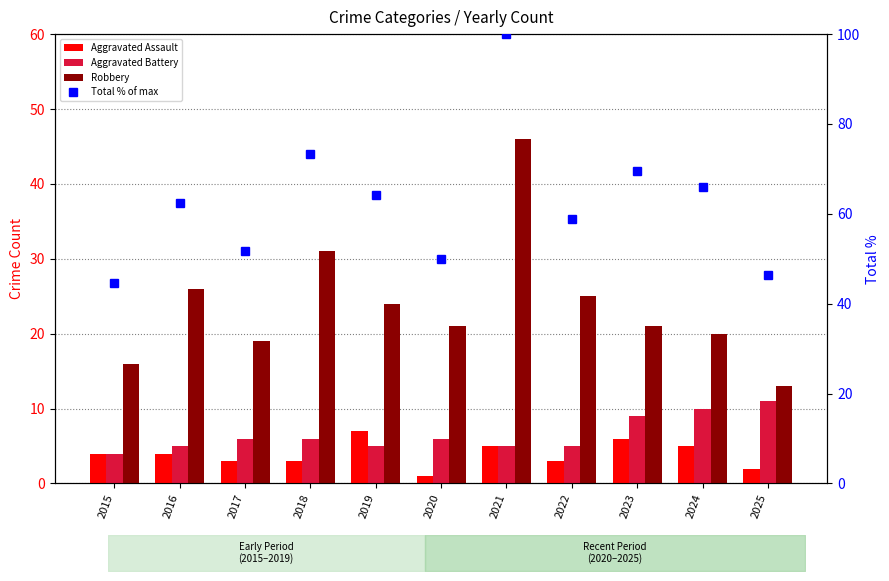

Which label corresponds to the smallest value in the chart?

2020